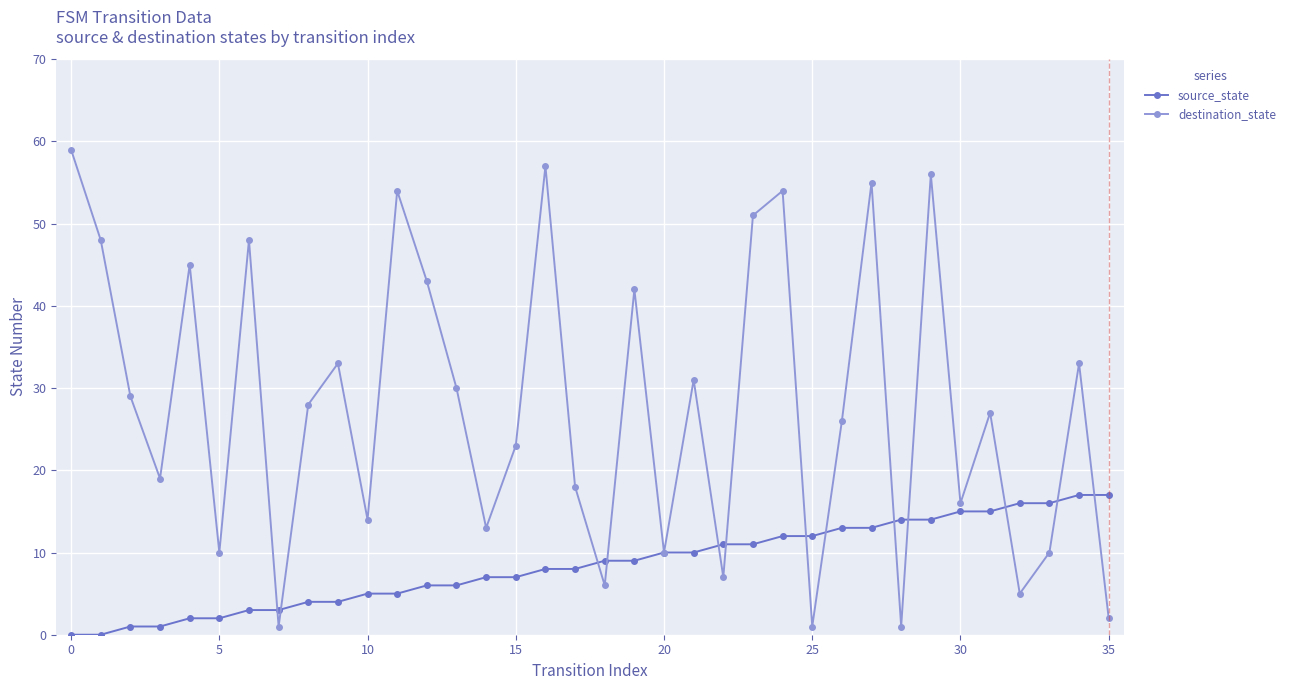

What is the difference between the second highest and minimum values in the source_state series?

17